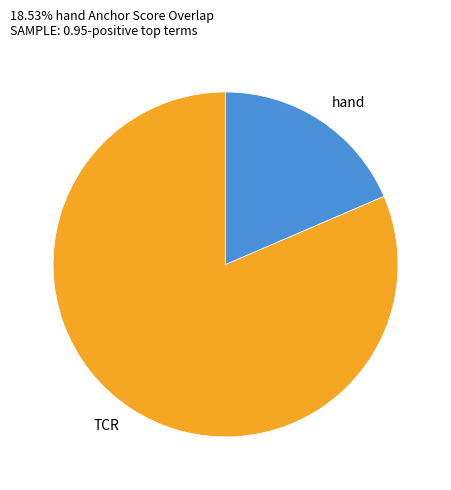

Count the number of slices in the pie.

2